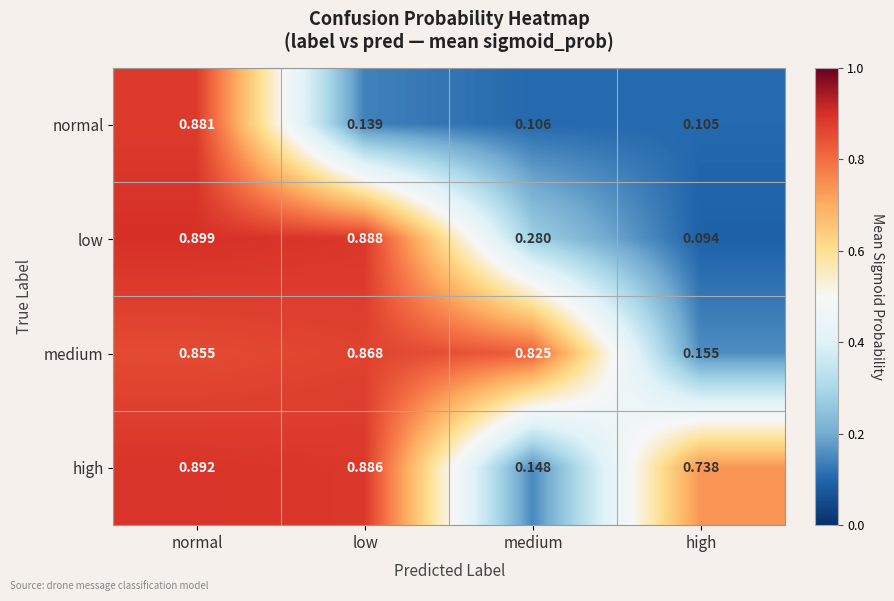

Rank the series at medium from highest to lowest value.

medium, low, high, normal